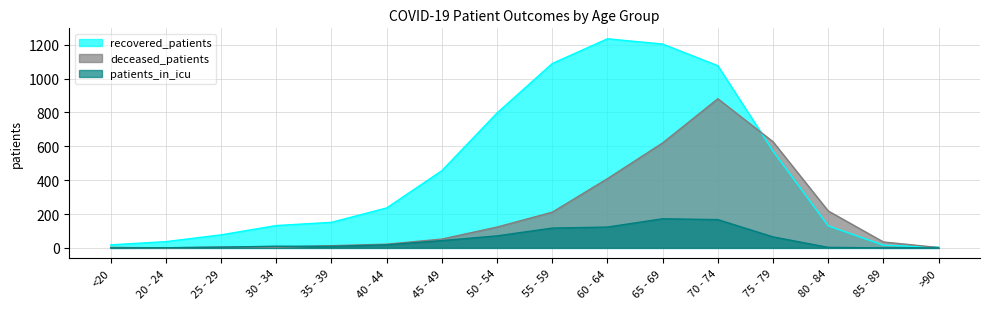

What is the lowest value of the recovered_patients series?

4